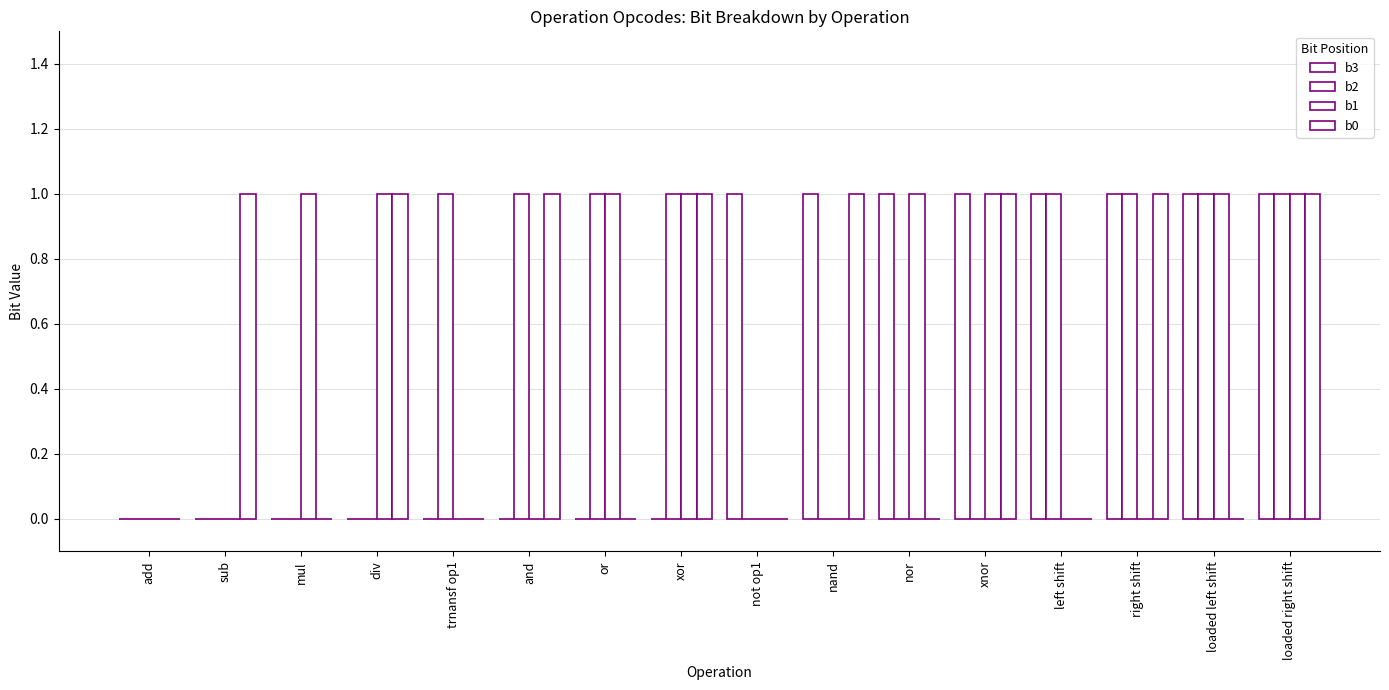

What is the spread (max minus min) of values at or?

1